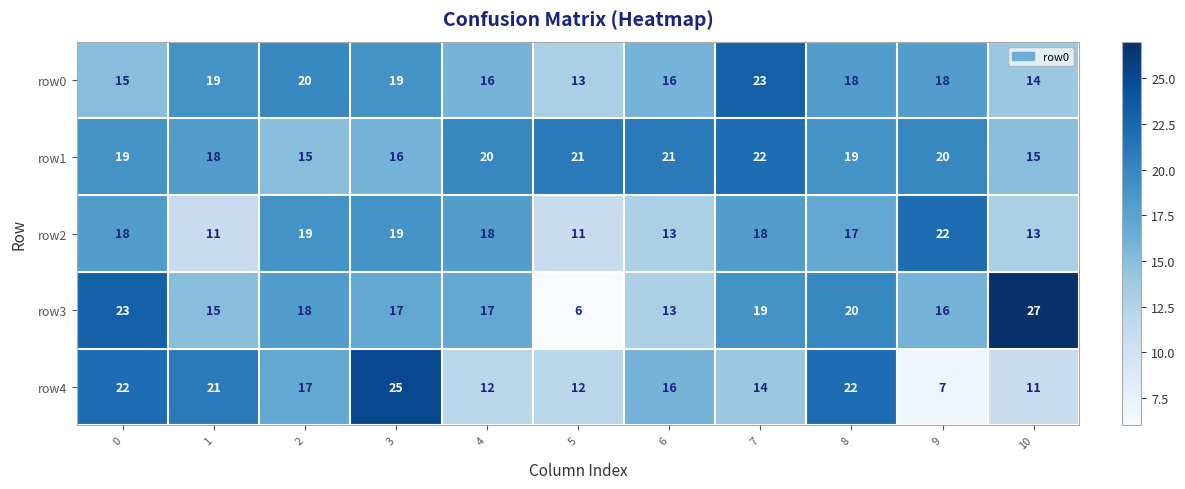

Which label corresponds to the smallest value in the chart?

5